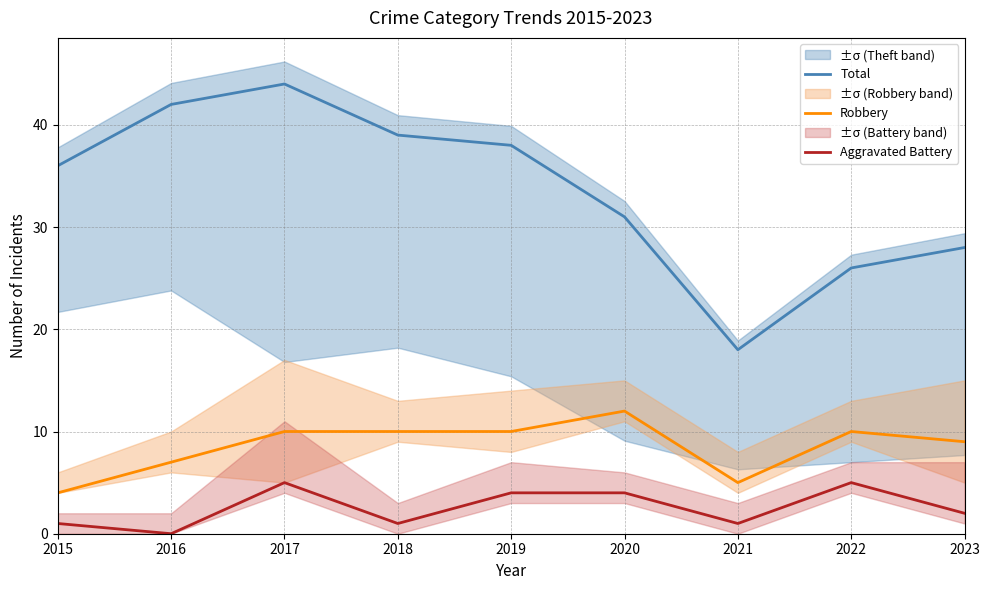

True or false: Total and Aggravated Battery cross at least once.

False